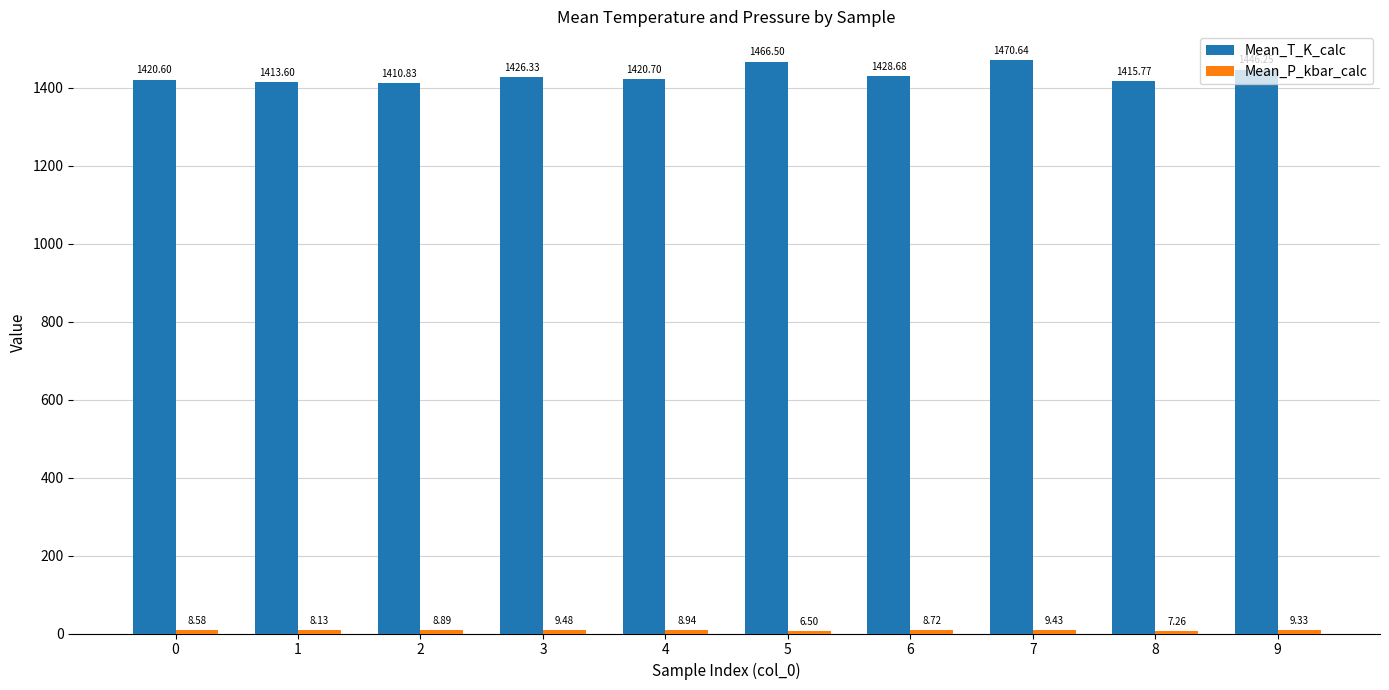

At which category is the sum across all series the highest?

7